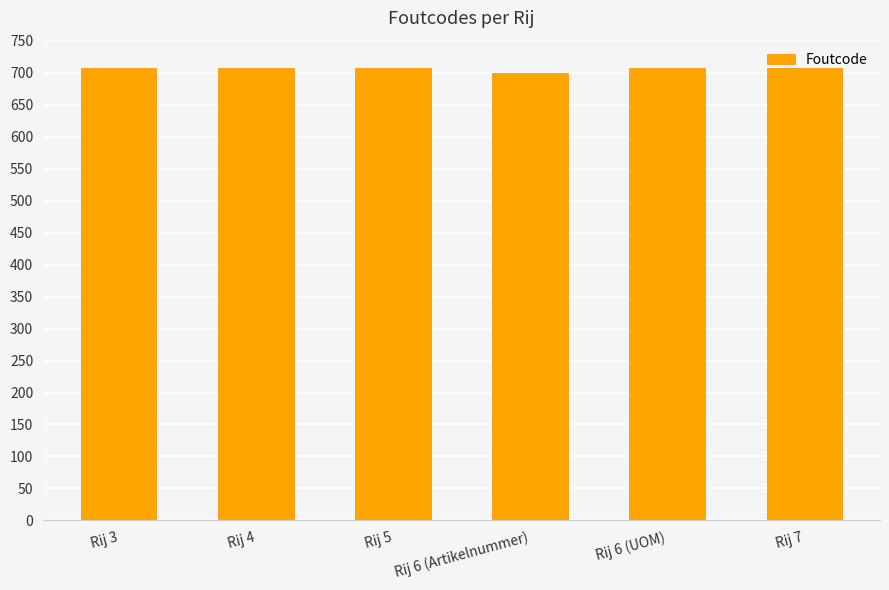

Does the chart contain any negative values?

No